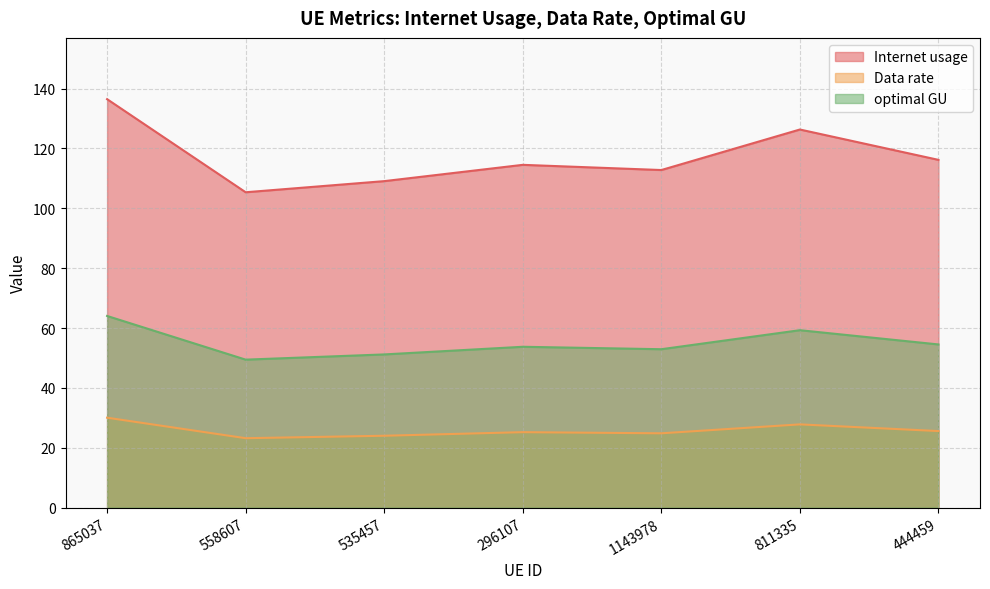

At which category does Data rate reach its first local valley?

558607